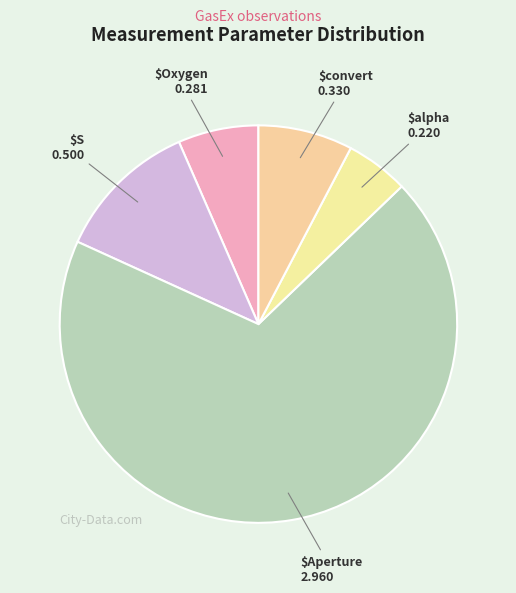

How many segments does this pie chart have?

5